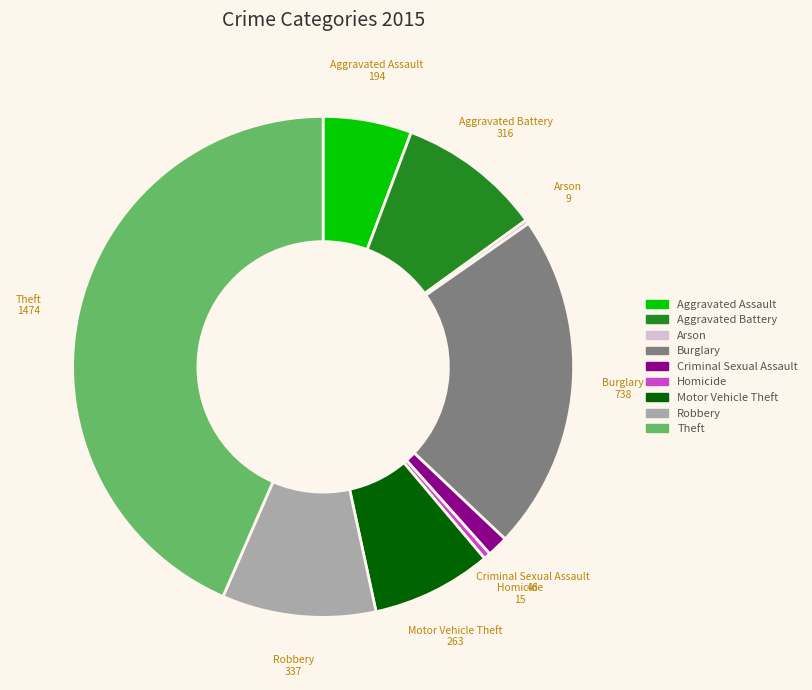

Is there a majority slice in this chart?

No